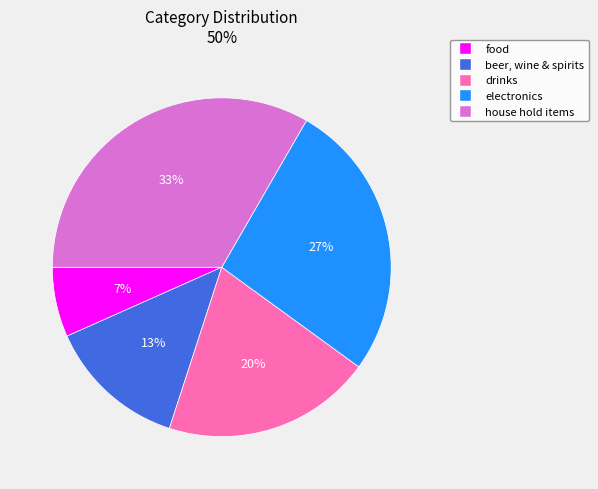

How many slices are in this pie chart?

5